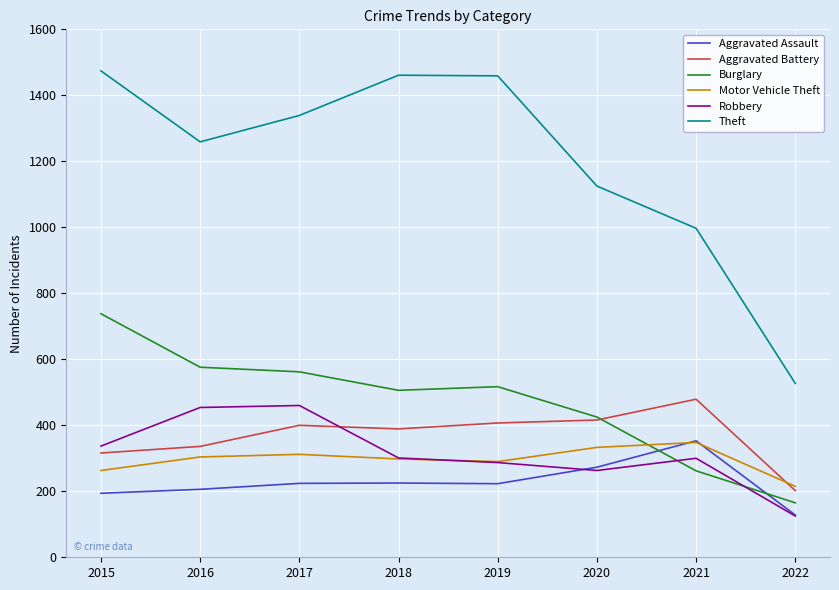

What is the total value across all series at 2021?

2739